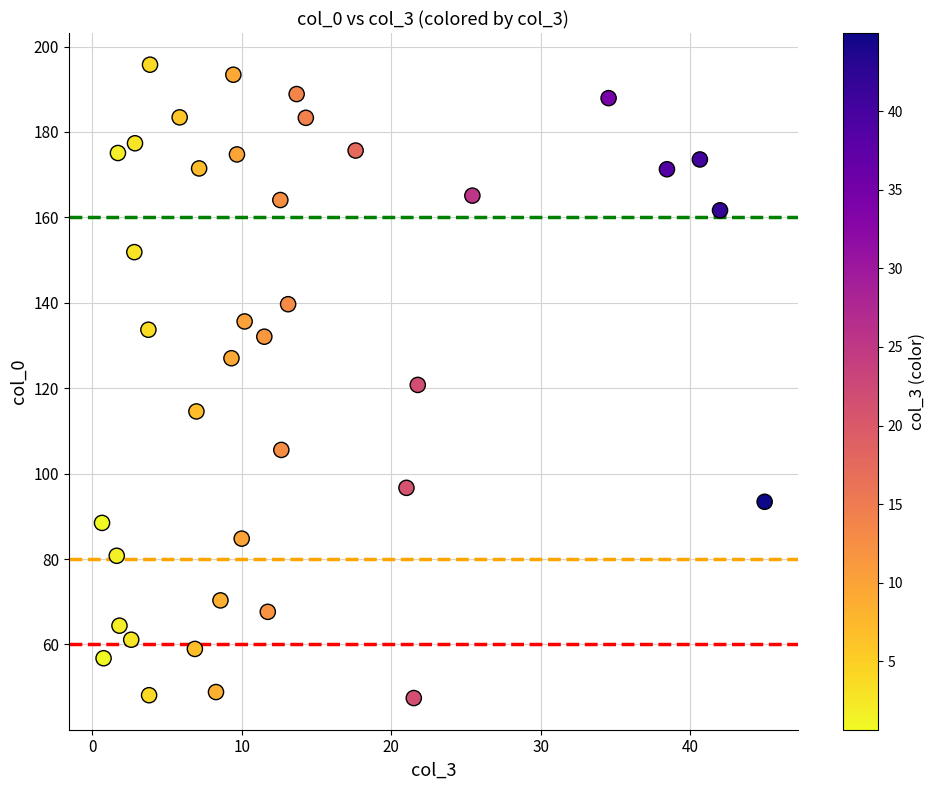

What is the range of X values (max minus min)?

44.3